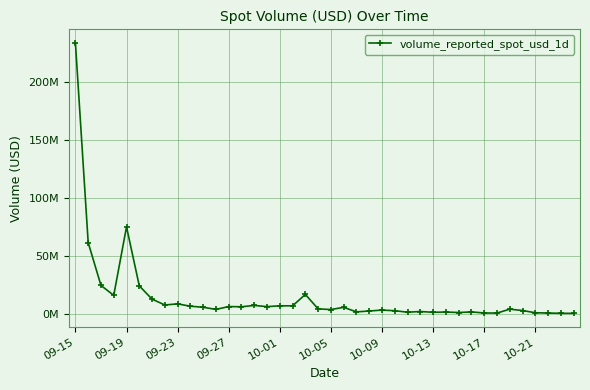

At which category does the data reach its first local peak?

09-19